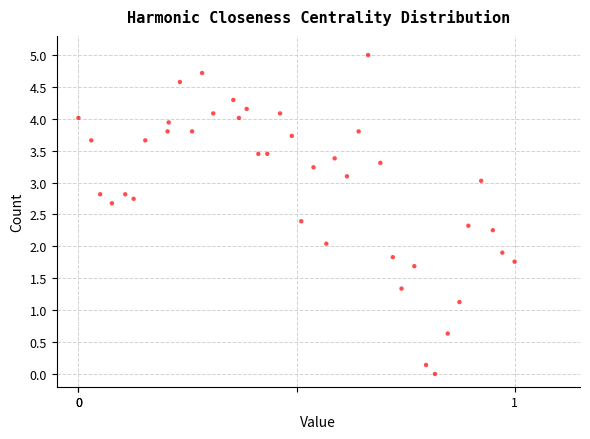

What is the range of X values (max minus min)?

1.0